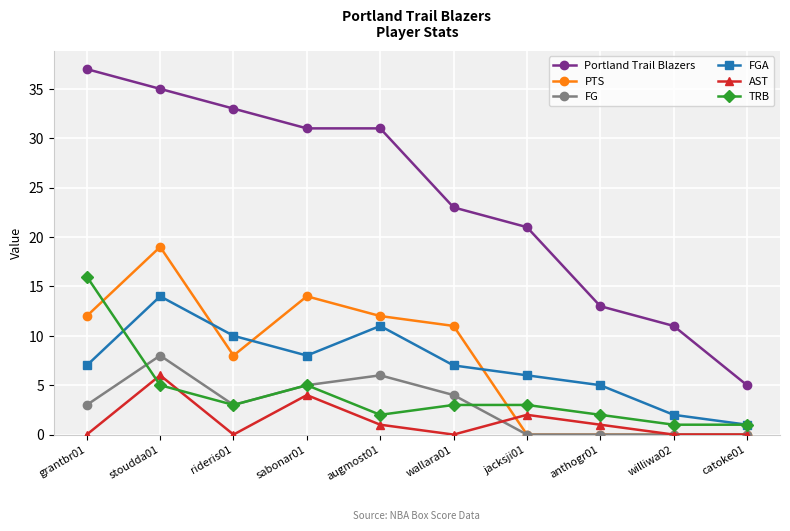

Reading left to right, transcribe all the data shown in this chart.

Portland Trail Blazers: grantbr01=37	stoudda01=35	rideris01=33	sabonar01=31	augmost01=31	wallara01=23	jacksji01=21	anthogr01=13	williwa02=11	catoke01=5
PTS: grantbr01=12	stoudda01=19	rideris01=8	sabonar01=14	augmost01=12	wallara01=11	jacksji01=0	anthogr01=0	williwa02=0	catoke01=0
FG: grantbr01=3	stoudda01=8	rideris01=3	sabonar01=5	augmost01=6	wallara01=4	jacksji01=0	anthogr01=0	williwa02=0	catoke01=0
FGA: grantbr01=7	stoudda01=14	rideris01=10	sabonar01=8	augmost01=11	wallara01=7	jacksji01=6	anthogr01=5	williwa02=2	catoke01=1
AST: grantbr01=0	stoudda01=6	rideris01=0	sabonar01=4	augmost01=1	wallara01=0	jacksji01=2	anthogr01=1	williwa02=0	catoke01=0
TRB: grantbr01=16	stoudda01=5	rideris01=3	sabonar01=5	augmost01=2	wallara01=3	jacksji01=3	anthogr01=2	williwa02=1	catoke01=1